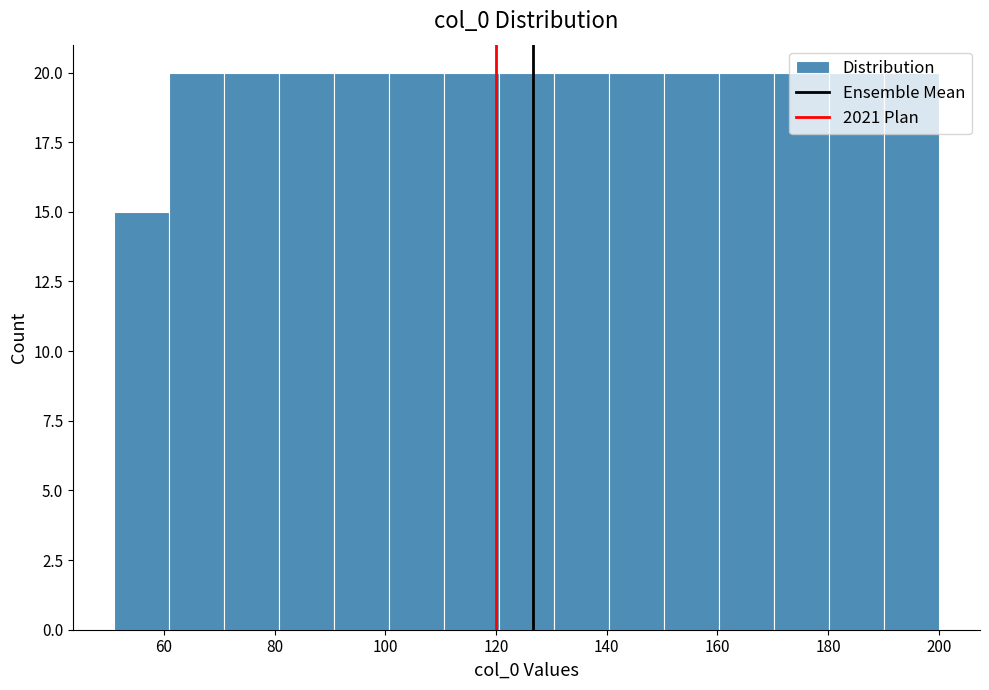

What is the height of the bar covering 90 to 100 on the x-axis? Neither the bar edges nor the heights are printed on the chart, so give them approximately, as read against the axes.

20